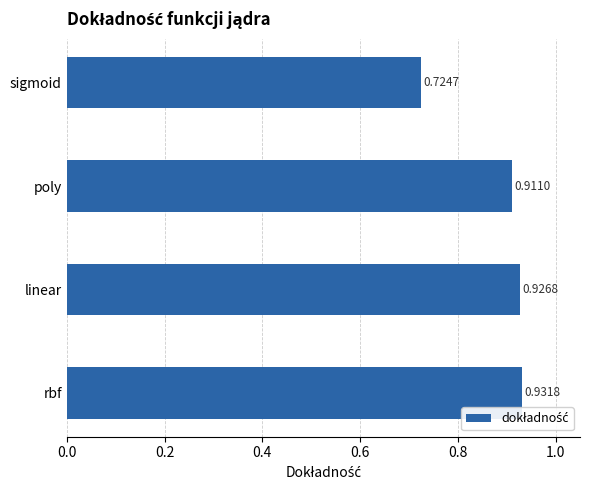

Rank the categories by value from highest to lowest.

rbf, linear, poly, sigmoid